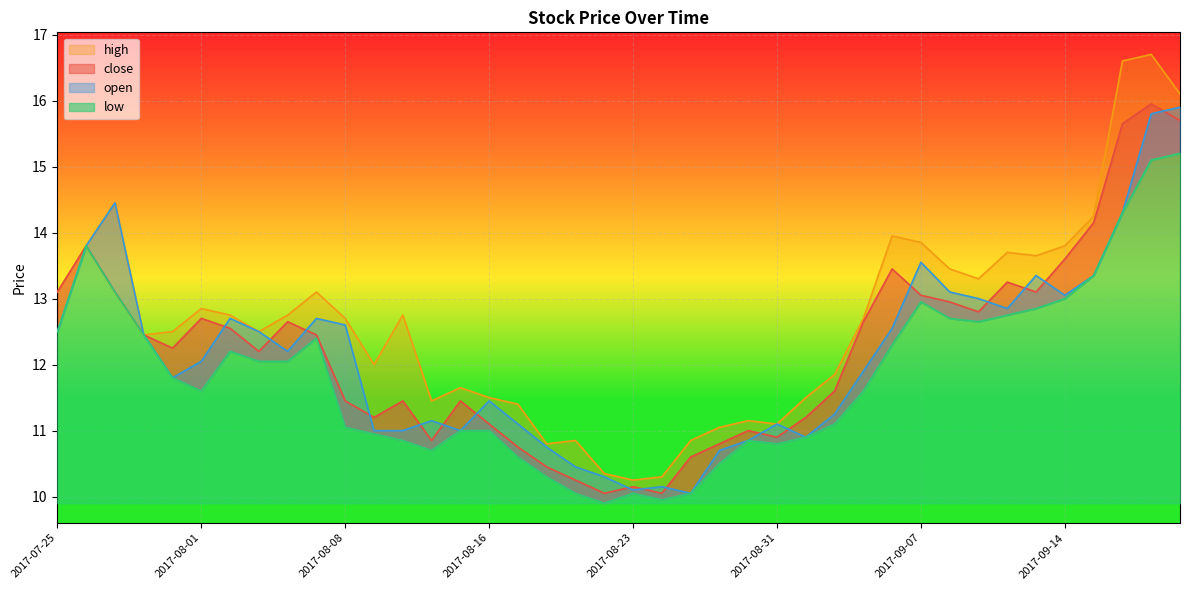

The open series shows 12.4 at 2017-07-28. True or false?

True